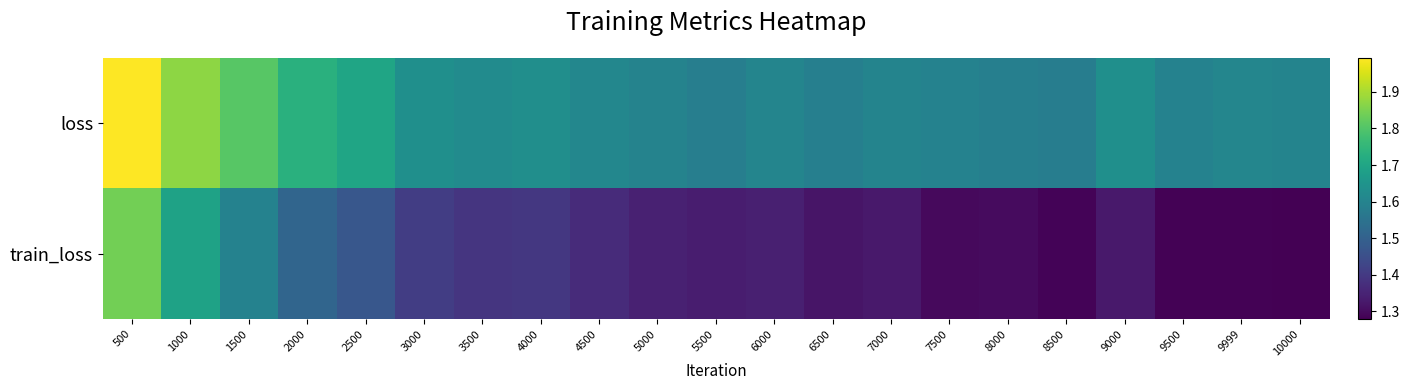

Rank the series by their average value, from lowest to highest.

train_loss, loss